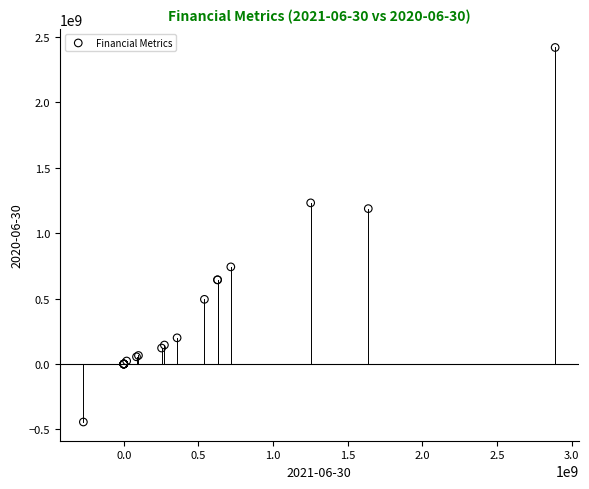

What Y value in the scatter plot is closest to 987500000?

1187000000.0